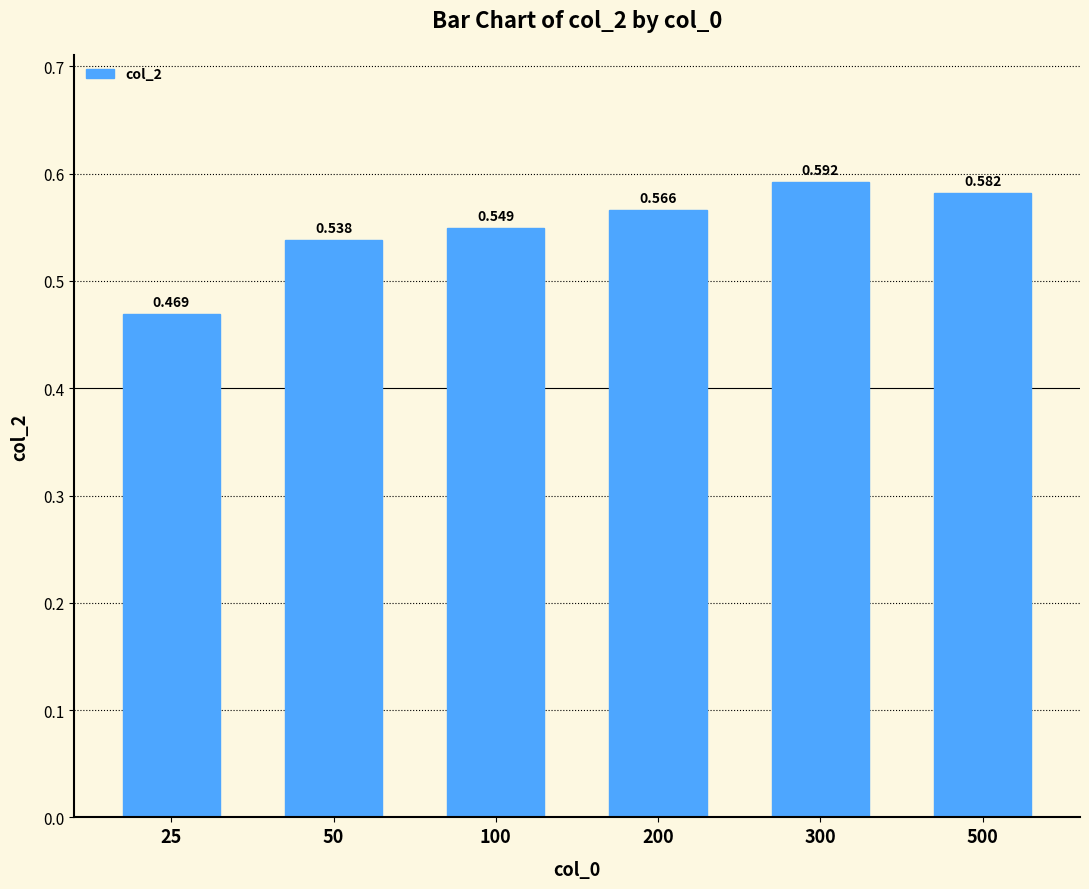

What is the sum of all values?

3.3